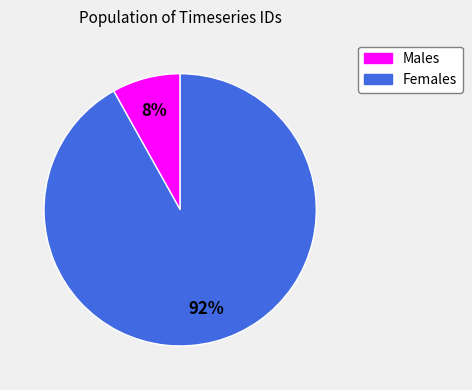

How many segments does this pie chart have?

2